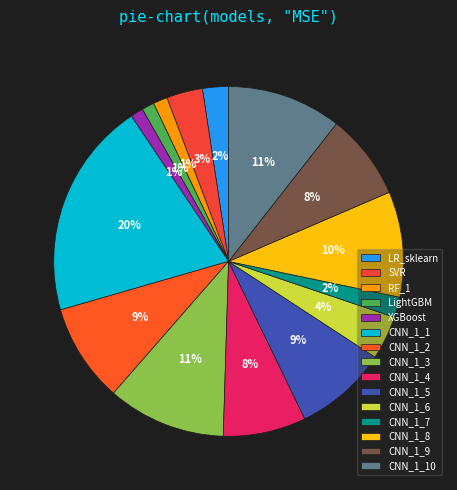

Count the number of slices in the pie.

15